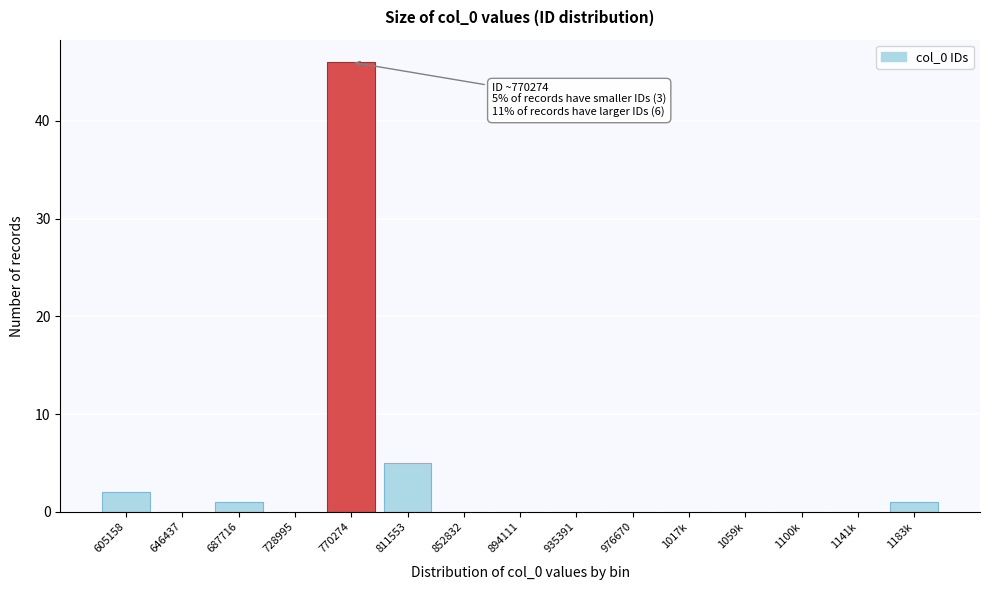

Reading left to right, list all the values displayed in this chart.

605158=2	646437=0	687716=1	728995=0	770274=46	811553=5	852832=0	894111=0	935391=0	976670=0	1017k=0	1059k=0	1100k=0	1141k=0	1183k=1